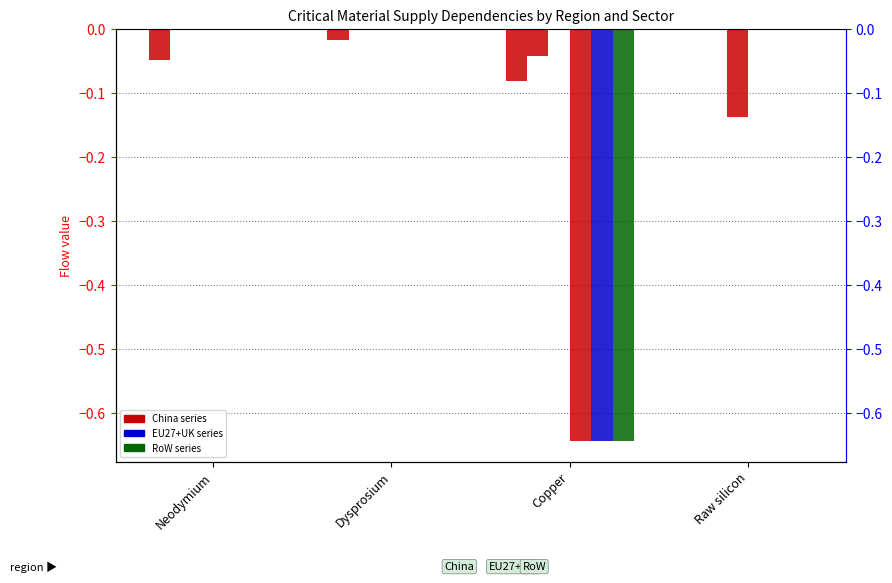

Which series changed the most between Neodymium and Dysprosium?

China - Offshore Wind